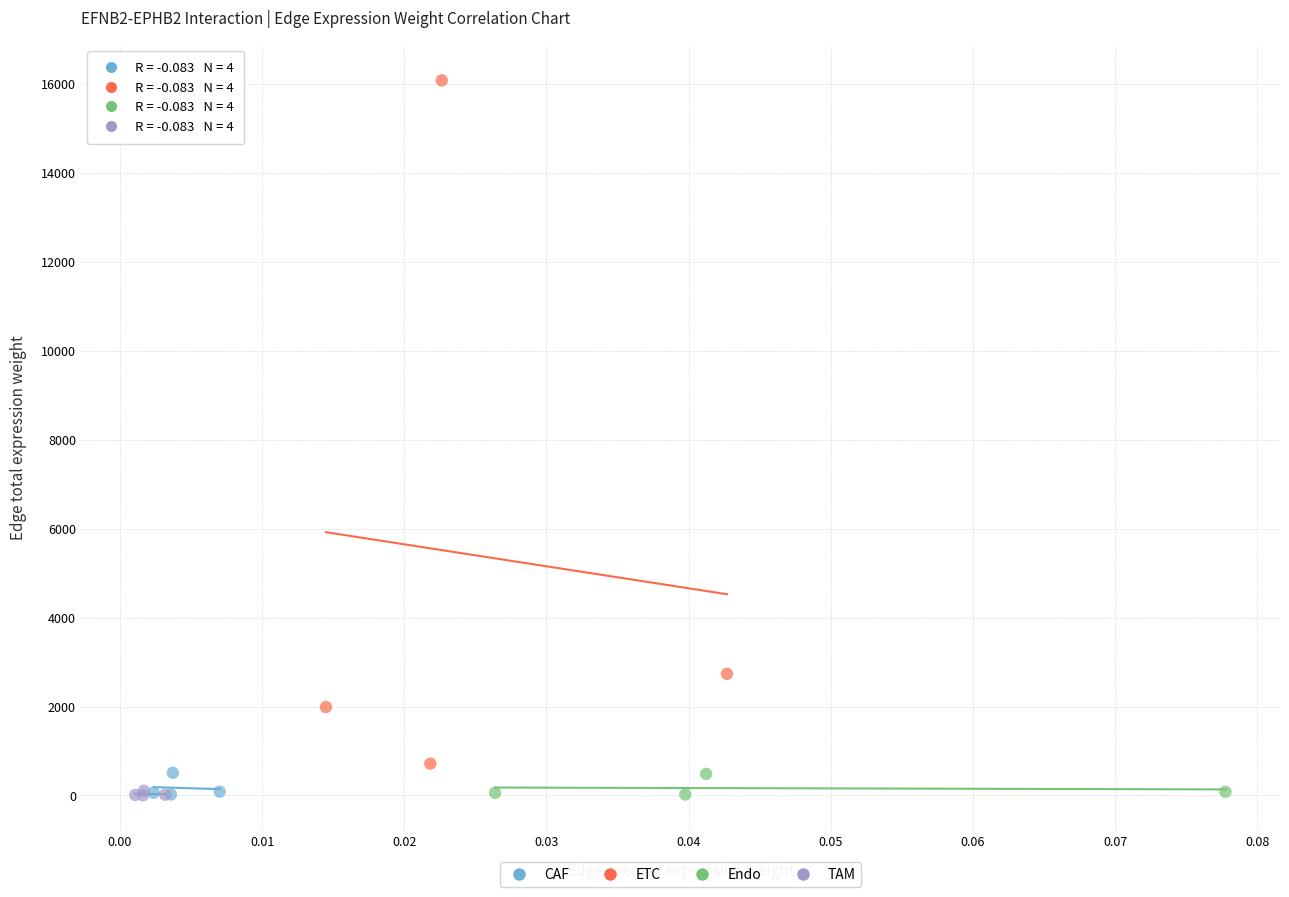

Which series contains the highest Y value?

ETC